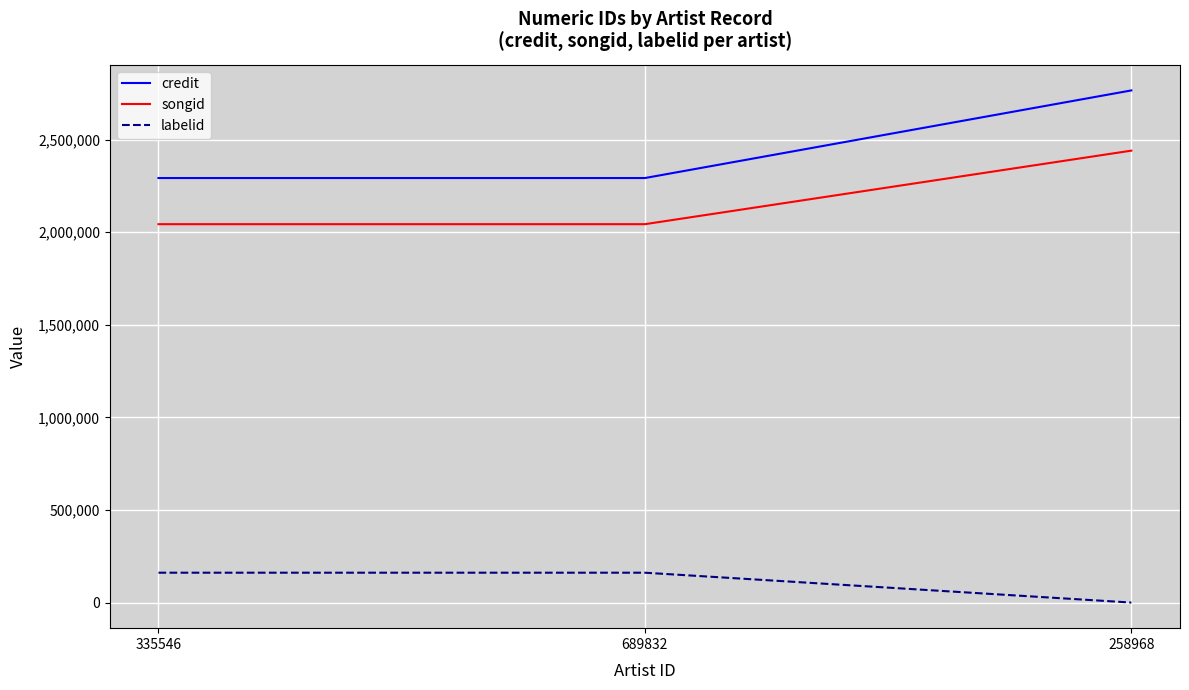

Rank the series by their maximum value, from highest to lowest.

credit, songid, labelid